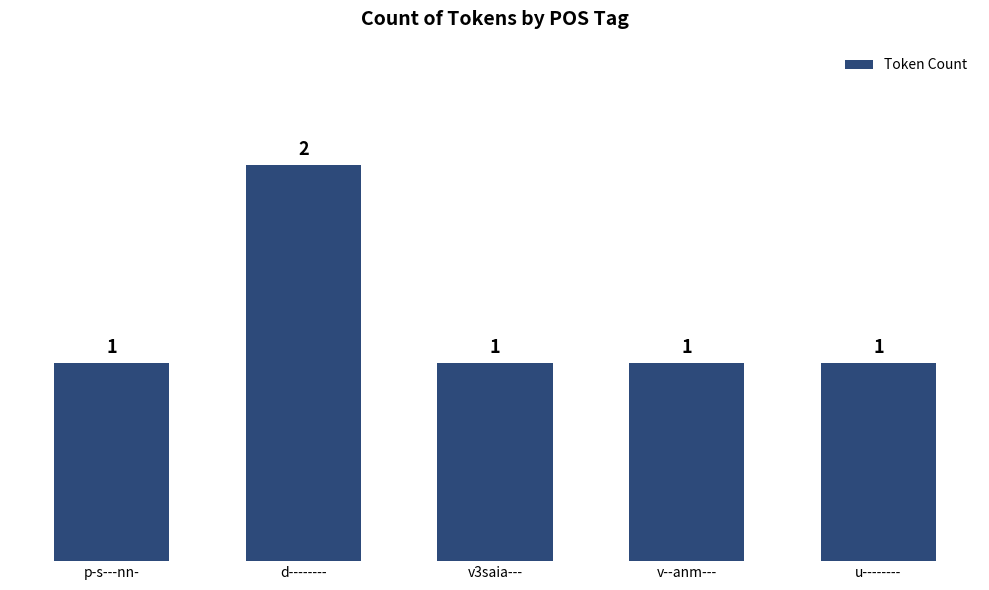

What is the ratio of the value at u-------- to the value at p-s---nn-?

1.0